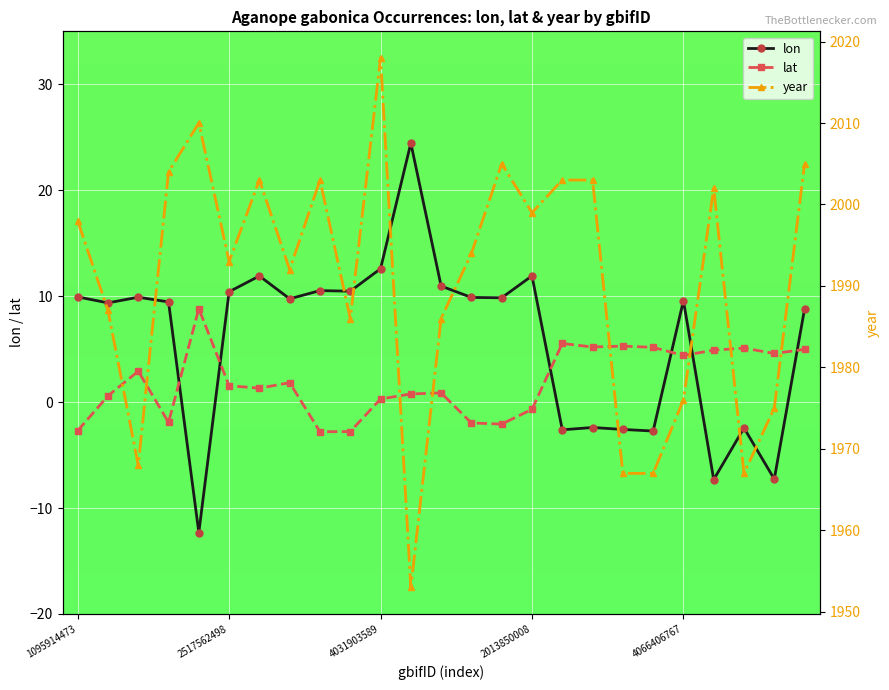

What is the value of the lat point at the 17th from the left?

5.5